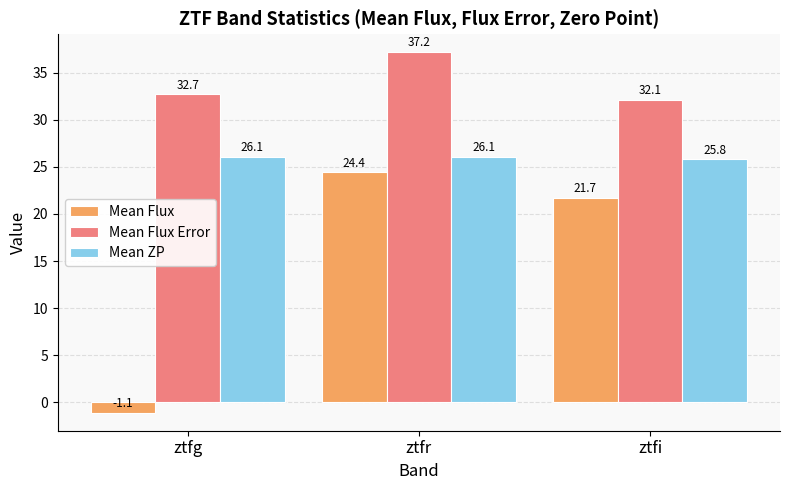

What is the spread (max minus min) of values at ztfi?

10.4